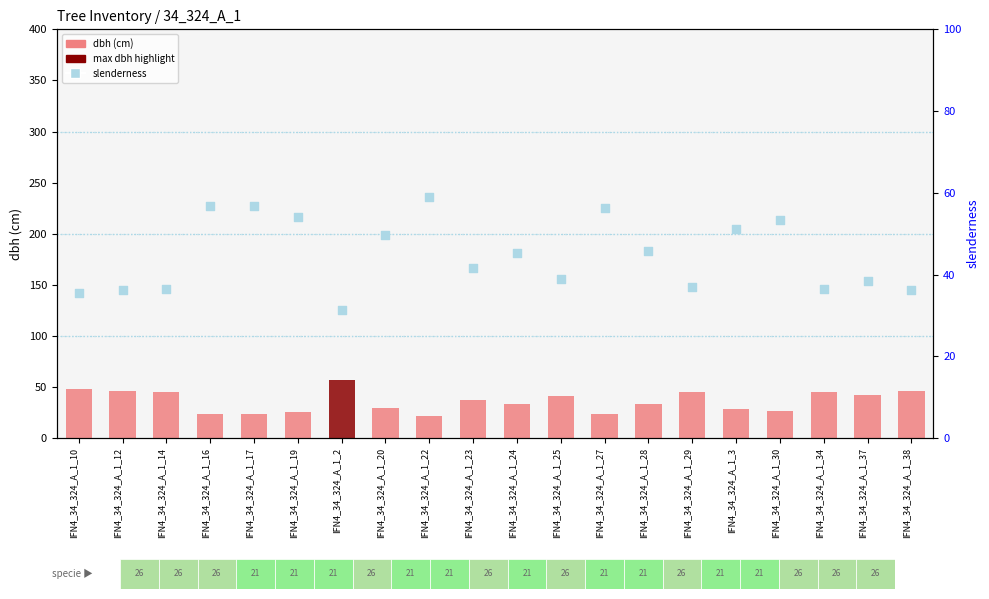

Is the value of slenderness at IFN4_34_324_A_1_25 greater than the value of dbh (cm) at IFN4_34_324_A_1_34?

No